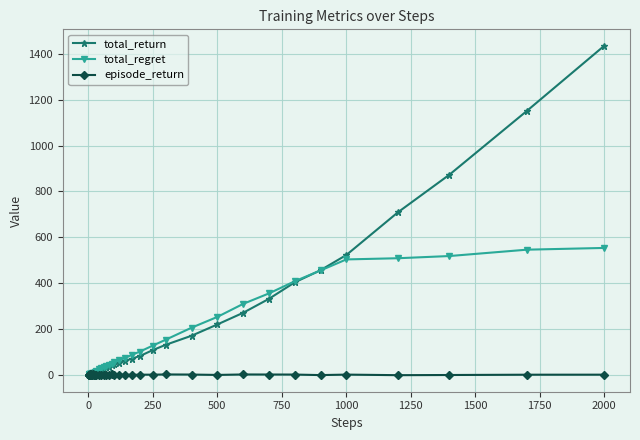

What are all the series names shown in the legend?

total_return, total_regret, episode_return